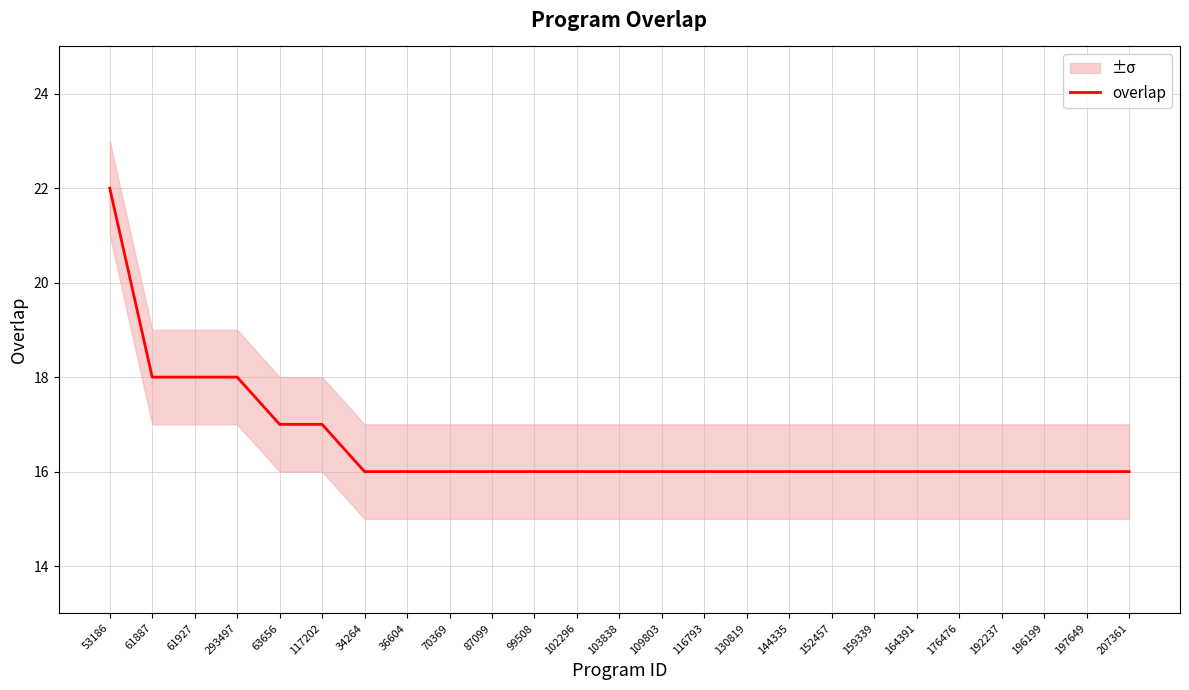

What is the average value?

17